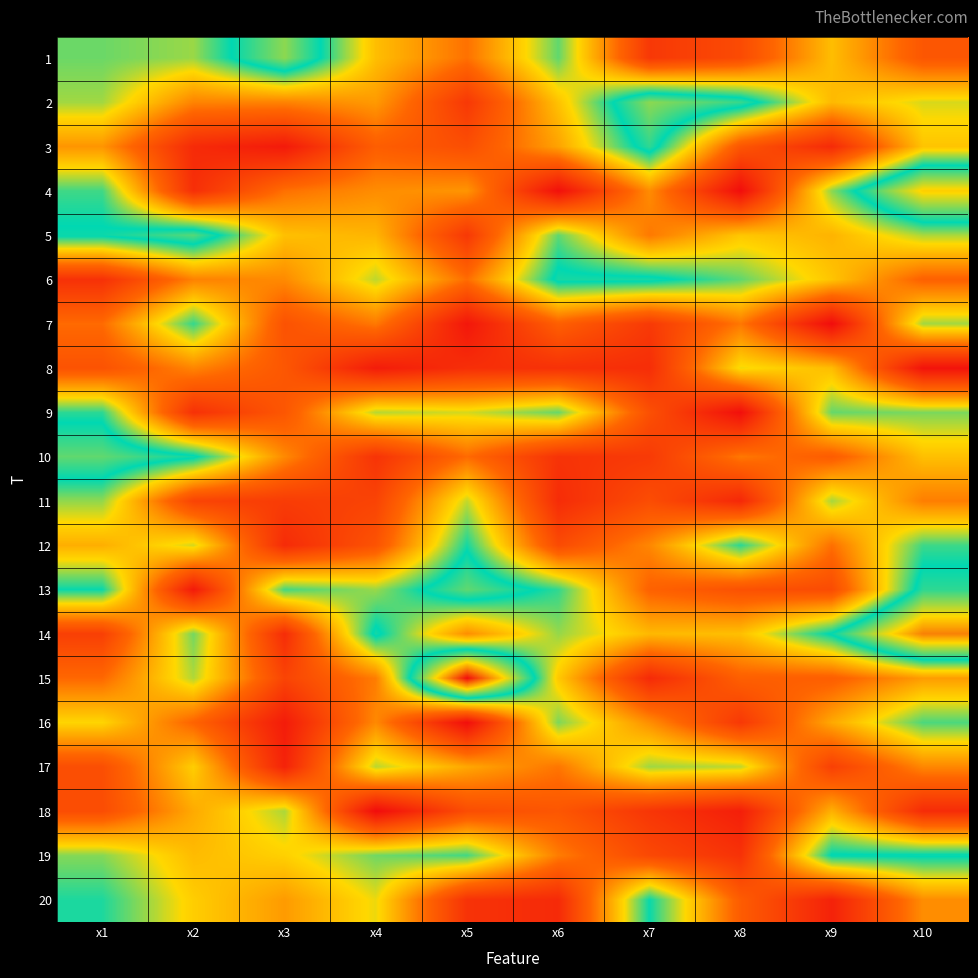

At which category is the sum across all series the highest?

x10